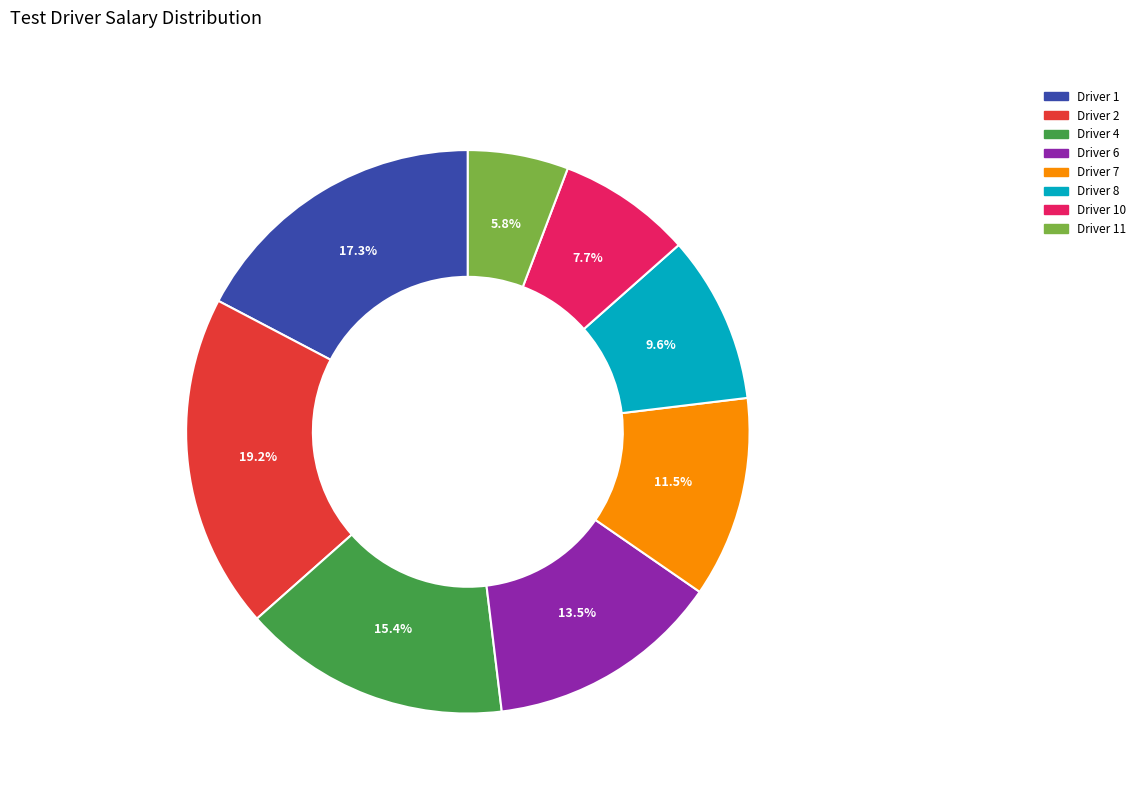

Between Driver 7 and Driver 4, which is larger?

Driver 4